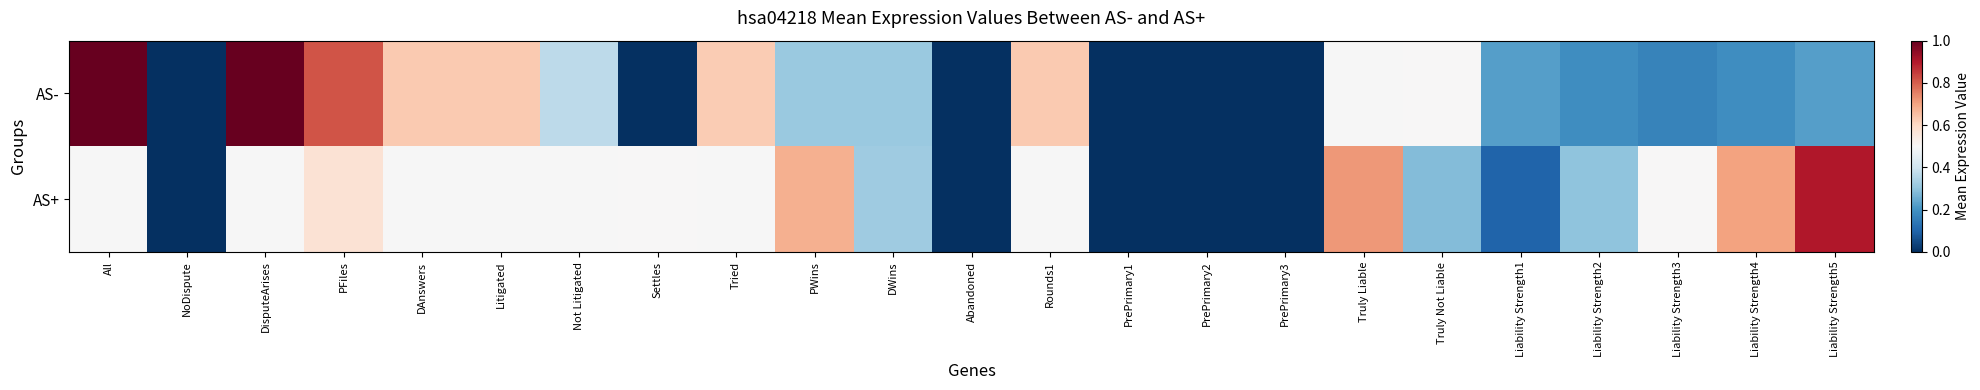

Between PFiles and DisputeArises, which is larger?

DisputeArises